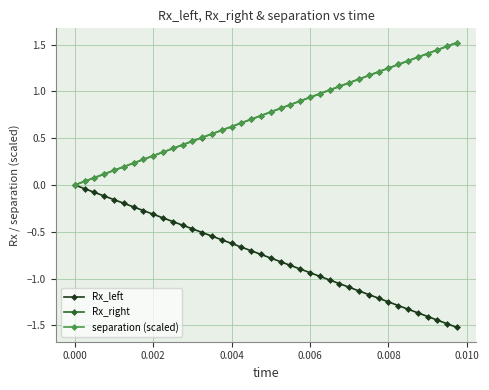

What is the value of the Rx_right point at the 8th from the left?

0.3